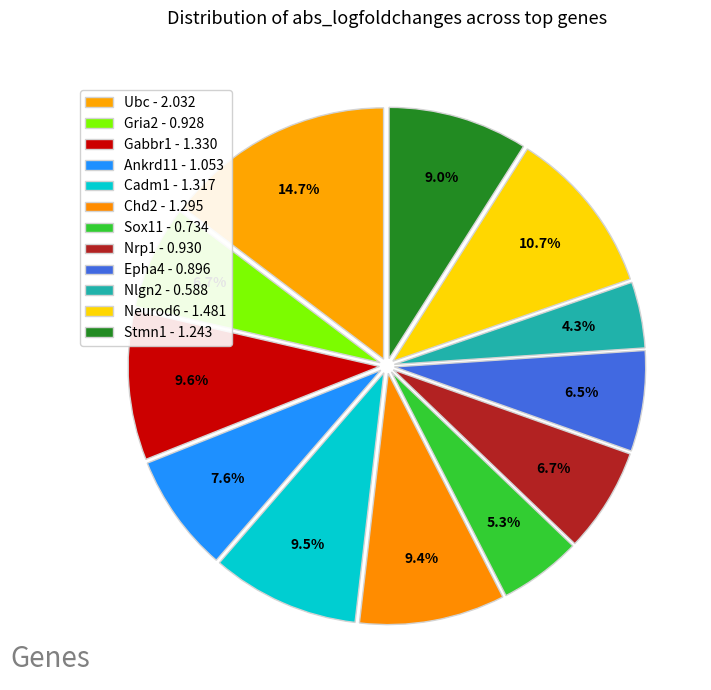

Count the number of slices in the pie.

12